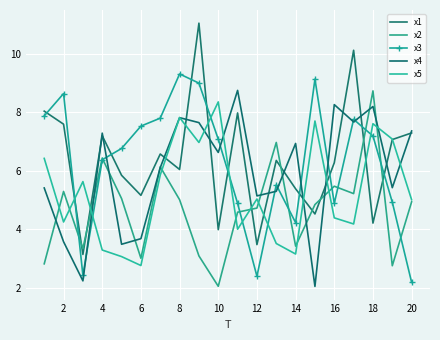

What is the sum of all x5 values?

106.1